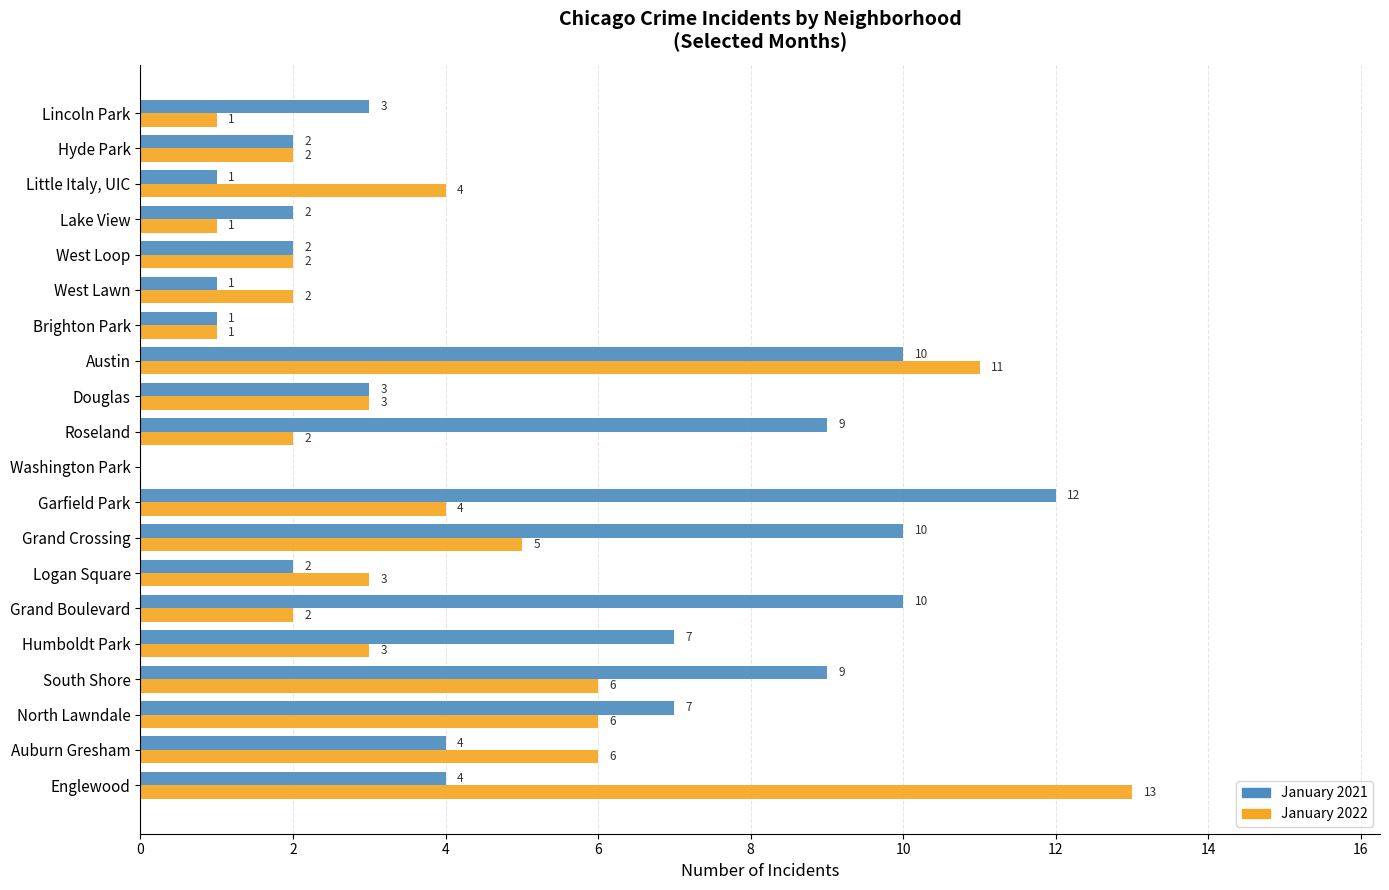

Which series has the largest total across all categories?

January 2021